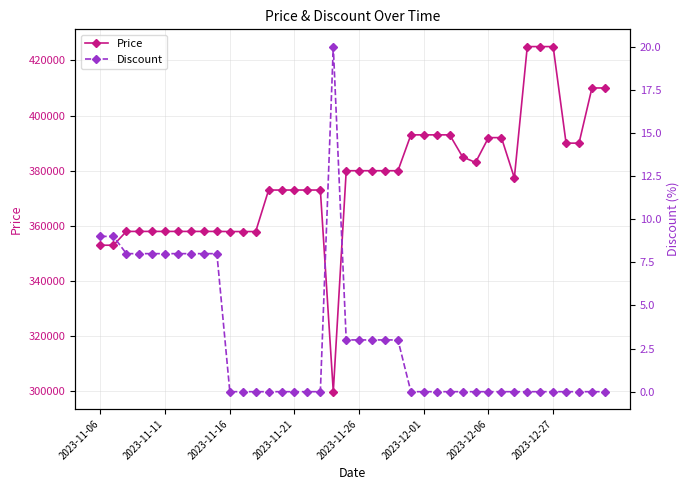

The Discount series shows 0 at 24. True or false?

True